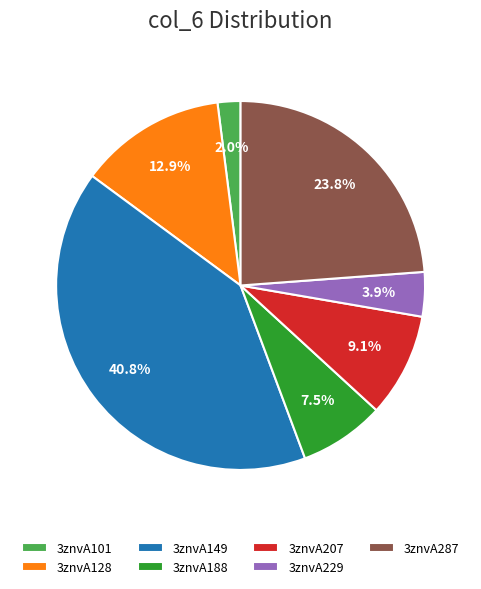

To the nearest percent, what portion does 3znvA149 represent?

41%